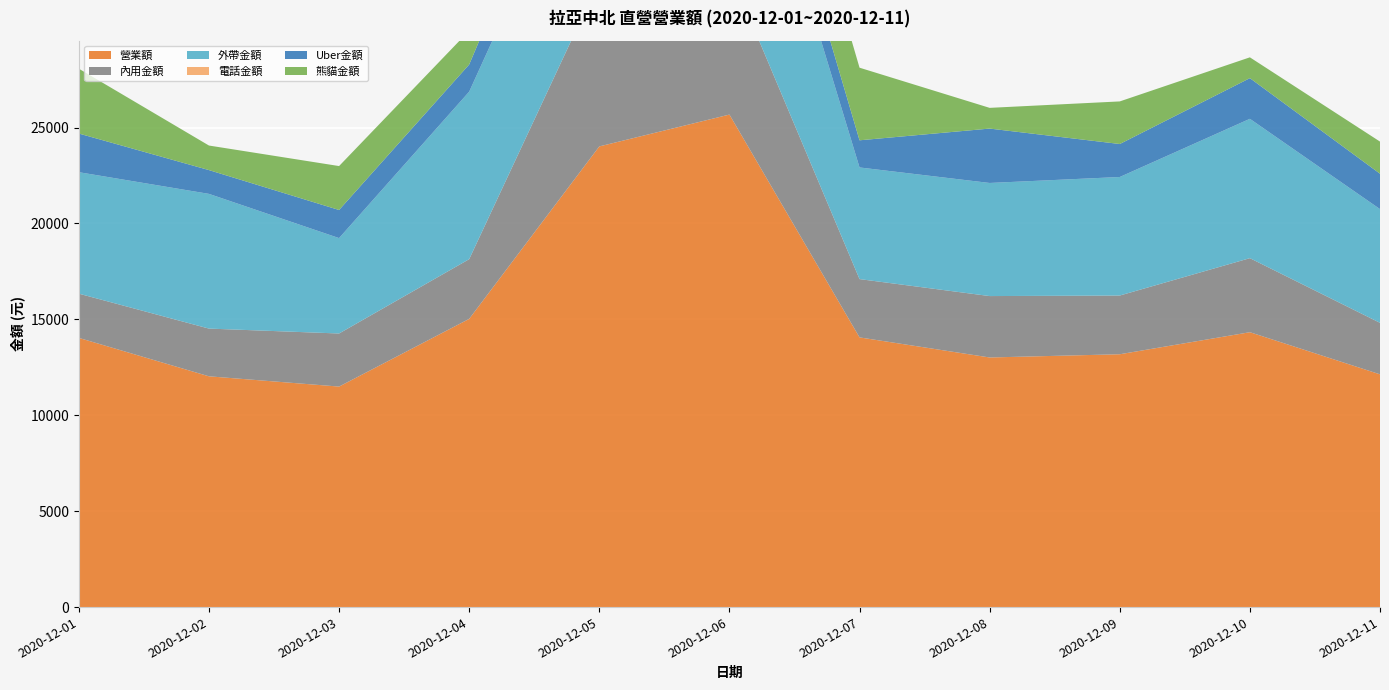

Reading left to right, extract all data points from this chart.

營業額: 2020-12-01=14033	2020-12-02=12030	2020-12-03=11495	2020-12-04=15024	2020-12-05=24014	2020-12-06=25674	2020-12-07=14059	2020-12-08=13012	2020-12-09=13180	2020-12-10=14329	2020-12-11=12133
內用金額: 2020-12-01=2306	2020-12-02=2488	2020-12-03=2767	2020-12-04=3113	2020-12-05=8649	2020-12-06=7524	2020-12-07=3039	2020-12-08=3201	2020-12-09=3061	2020-12-10=3860	2020-12-11=2685
外帶金額: 2020-12-01=6332	2020-12-02=7022	2020-12-03=4973	2020-12-04=8731	2020-12-05=9110	2020-12-06=12040	2020-12-07=5820	2020-12-08=5896	2020-12-09=6179	2020-12-10=7264	2020-12-11=5928
電話金額: 2020-12-01=0	2020-12-02=0	2020-12-03=0	2020-12-04=0	2020-12-05=0	2020-12-06=0	2020-12-07=0	2020-12-08=0	2020-12-09=0	2020-12-10=0	2020-12-11=0
Uber金額: 2020-12-01=2015	2020-12-02=1240	2020-12-03=1465	2020-12-04=1415	2020-12-05=2505	2020-12-06=2140	2020-12-07=1415	2020-12-08=2835	2020-12-09=1720	2020-12-10=2120	2020-12-11=1845
熊貓金額: 2020-12-01=3380	2020-12-02=1280	2020-12-03=2290	2020-12-04=1765	2020-12-05=3750	2020-12-06=3970	2020-12-07=3785	2020-12-08=1080	2020-12-09=2220	2020-12-10=1085	2020-12-11=1675